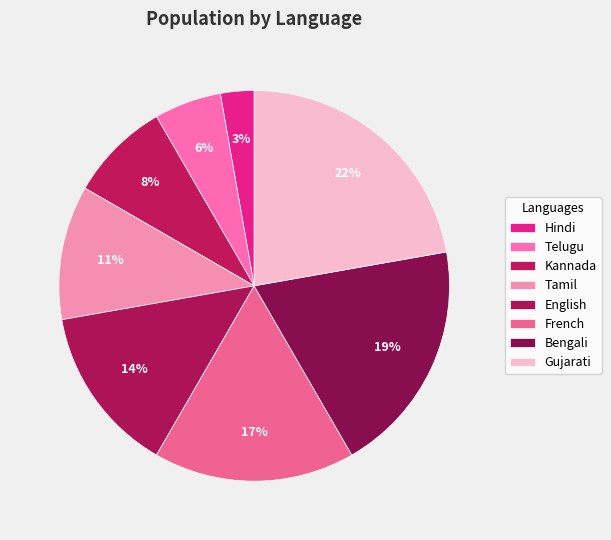

How many slices are in this pie chart?

8